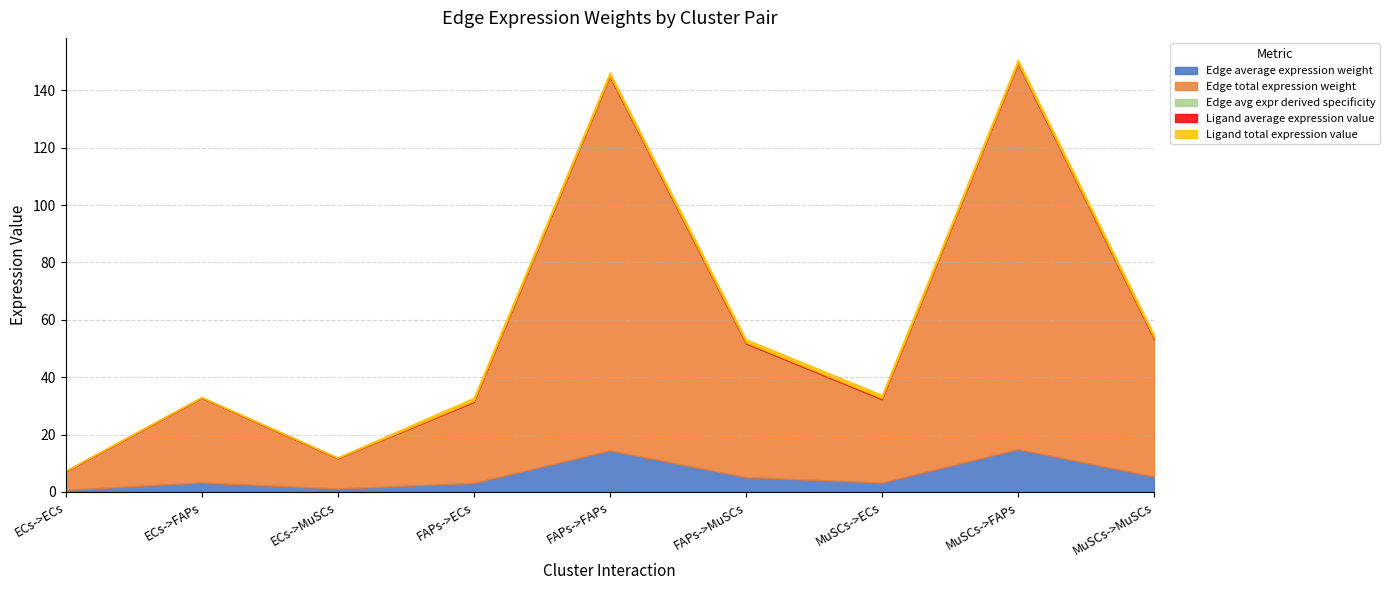

Where is the first local minimum for Edge average expression weight?

ECs->MuSCs